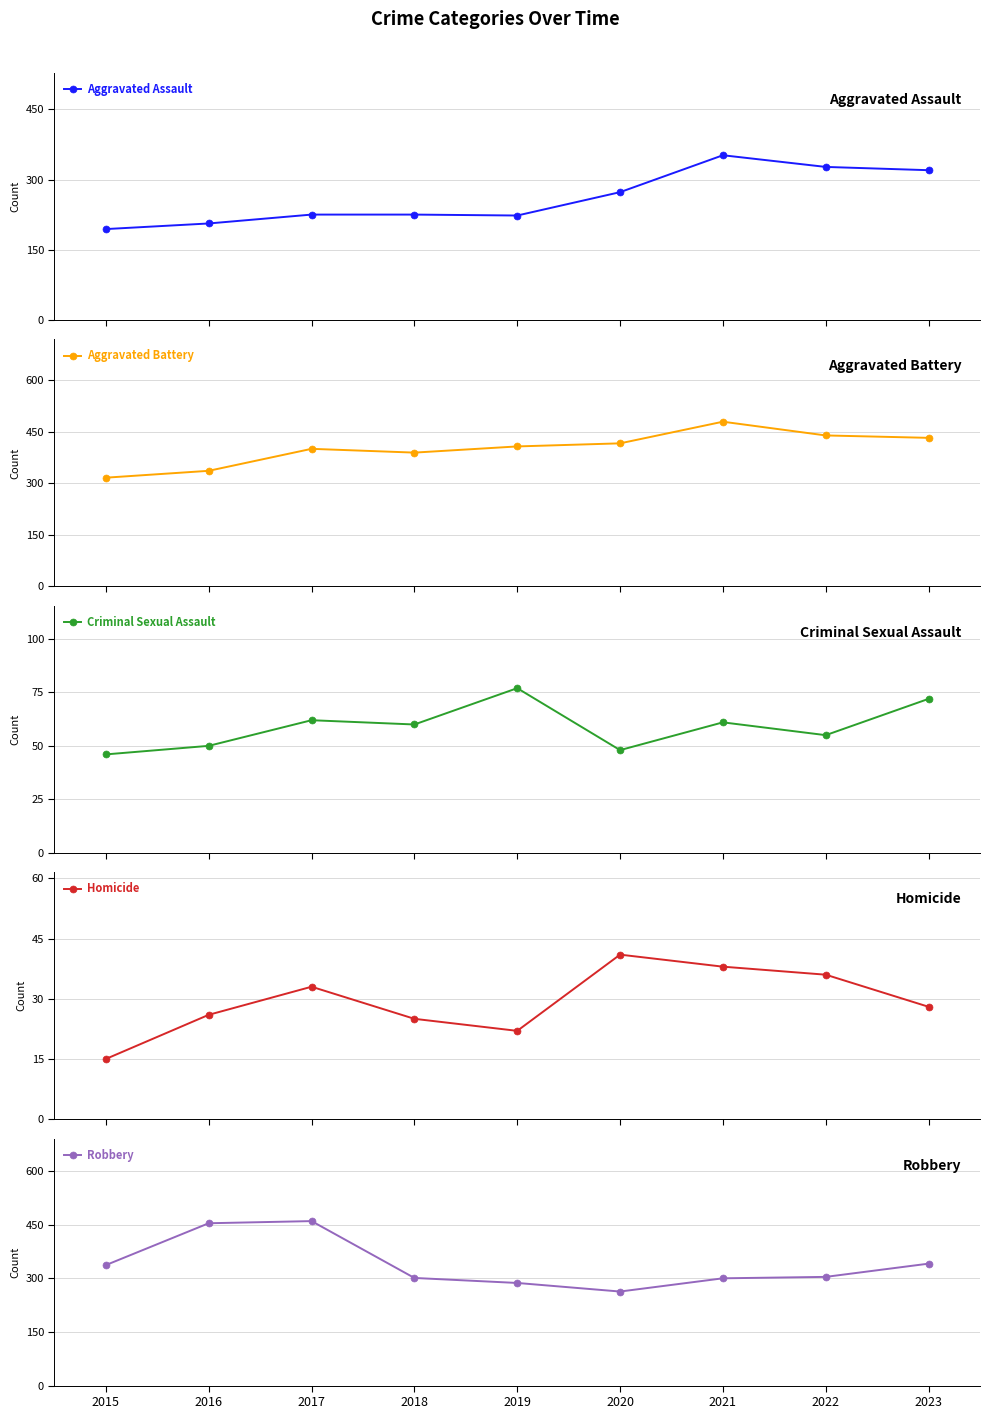

Between 2019 and 2021, which series saw the biggest shift?

Aggravated Assault